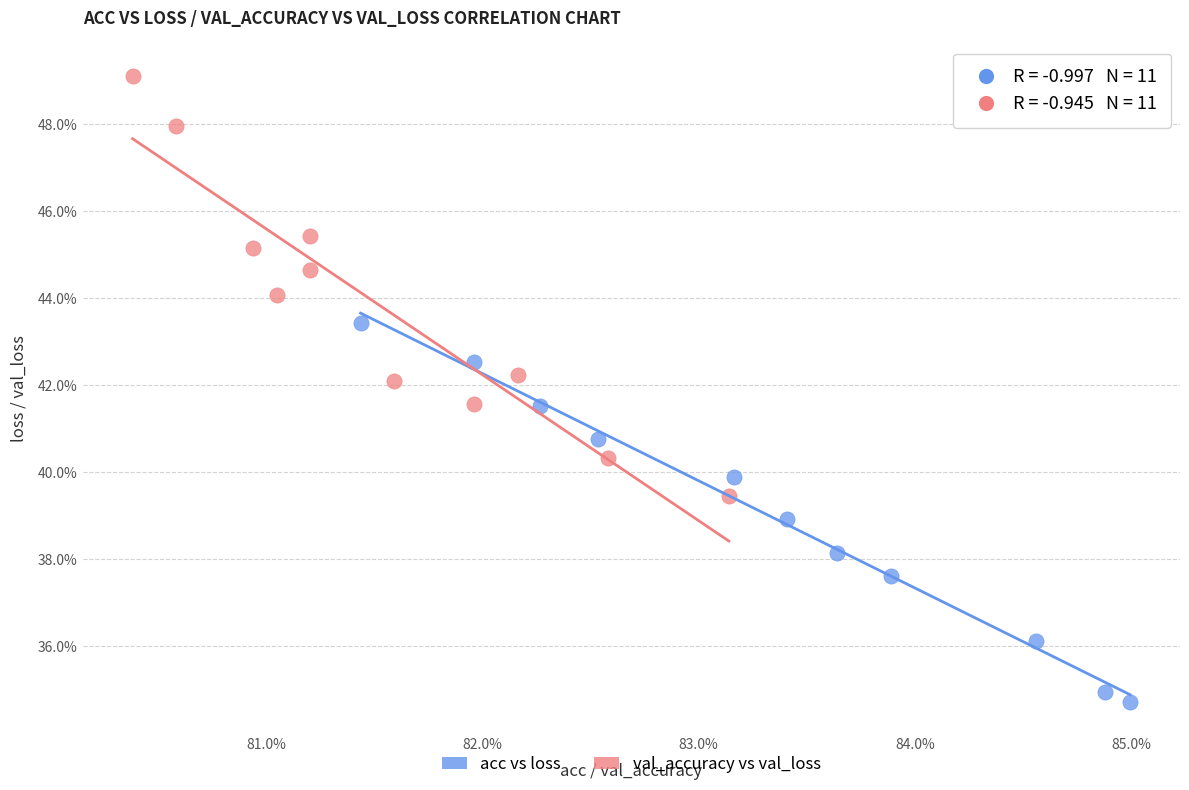

Which series has the widest spread of Y values?

val_accuracy vs val_loss